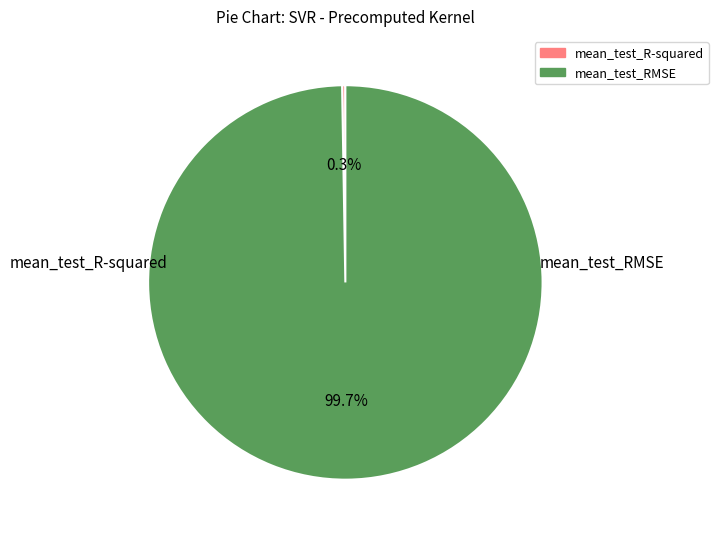

What percentage is NOT represented by mean_test_RMSE?

0.3%